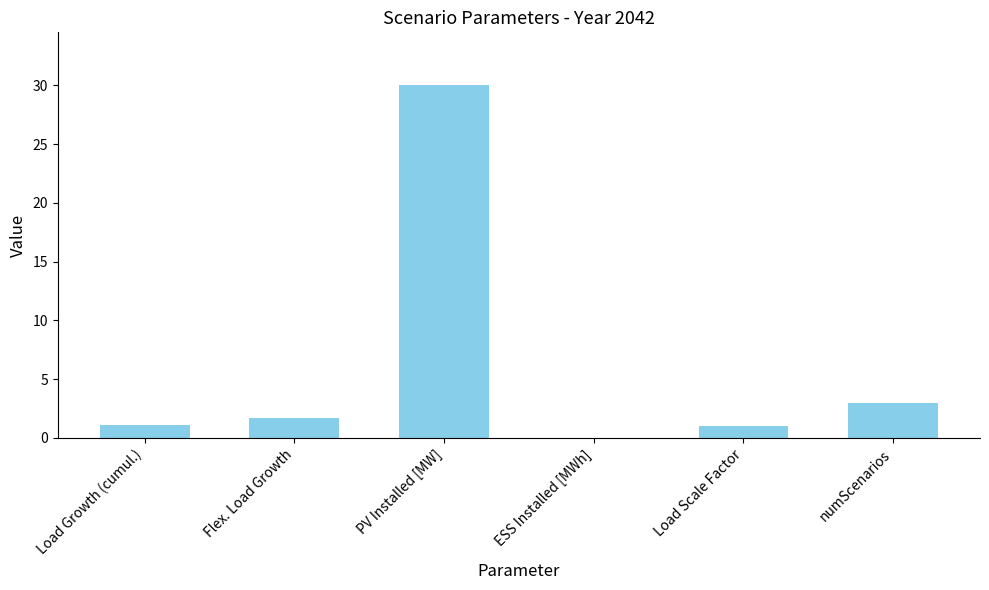

What is the approximate value at Load Growth (cumul.)?

1.1